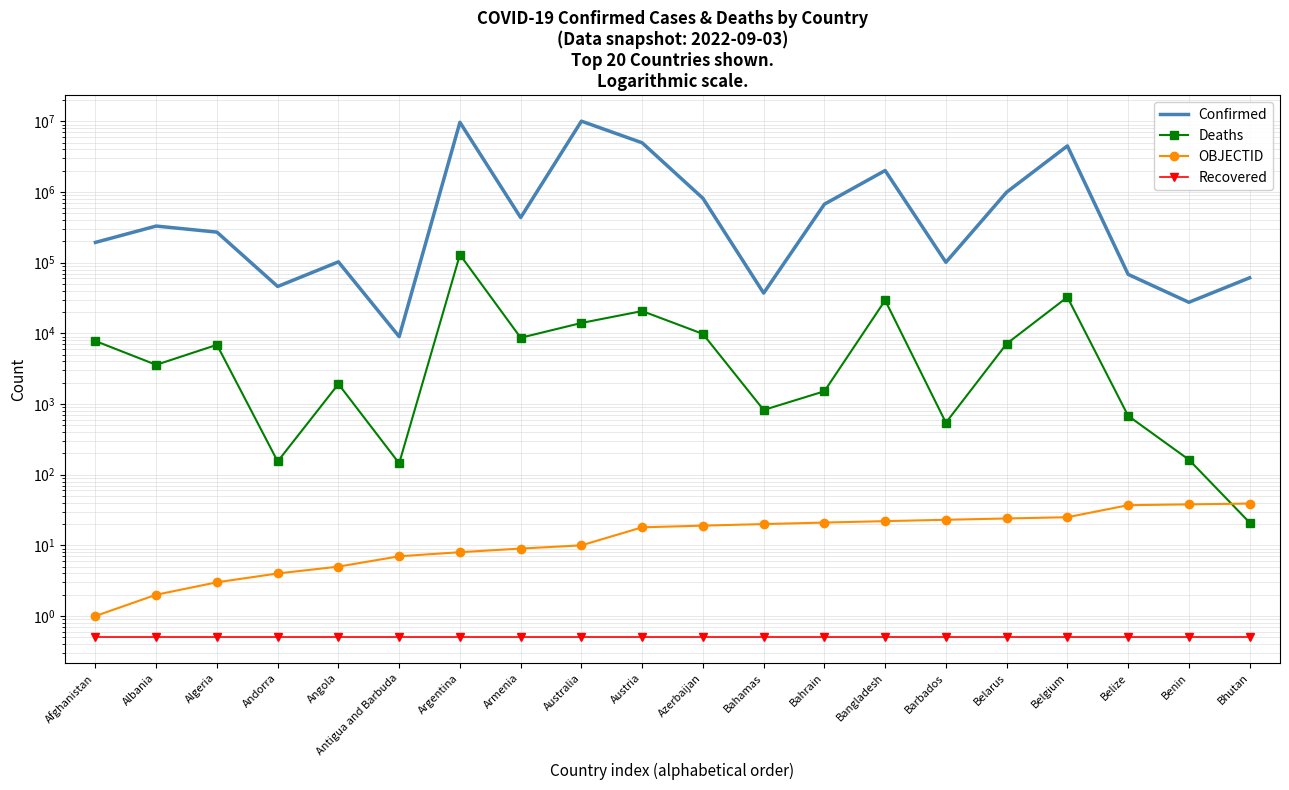

Which category has the lowest value across all series?

Afghanistan